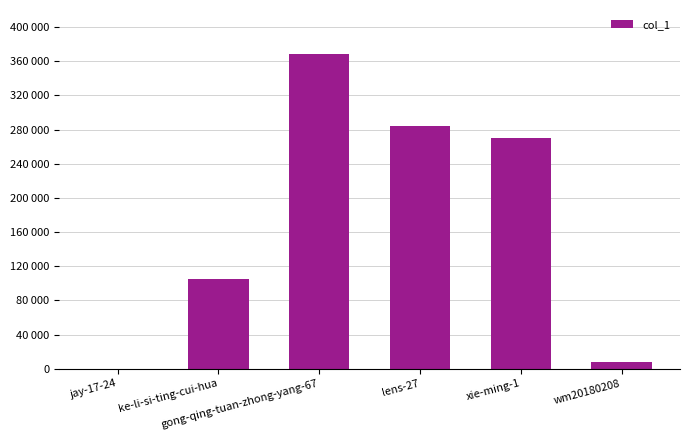

Does the chart contain stacked bars?

No